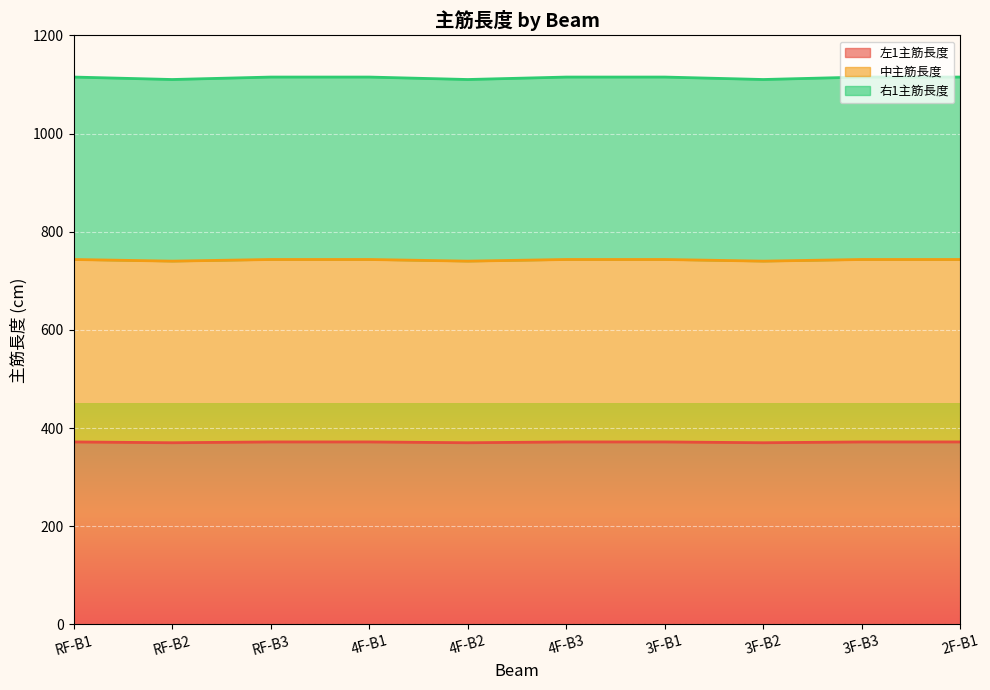

What is the label of the 10th point from the right?

RF-B1